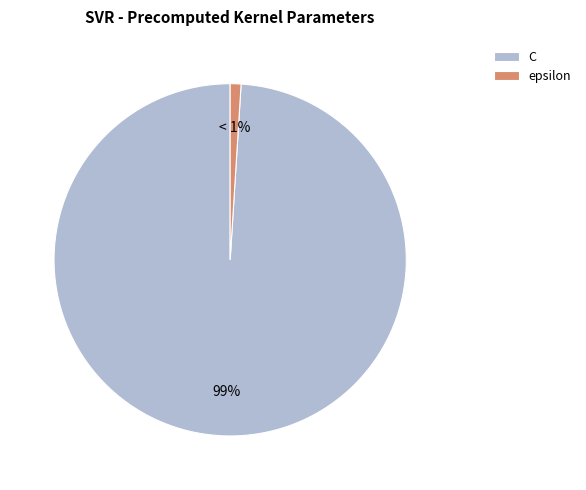

To the nearest percent, what portion does C represent?

99%